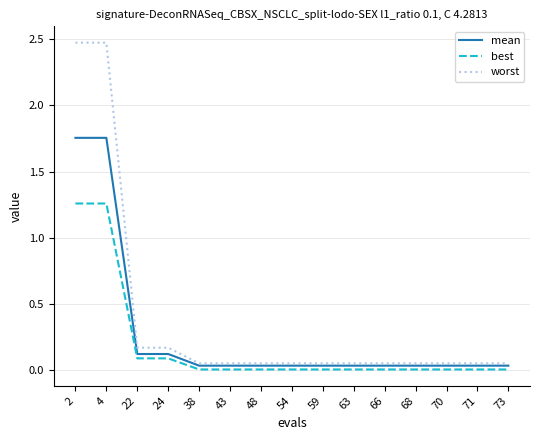

Is the value of best at 63 greater than the value of mean at 70?

No